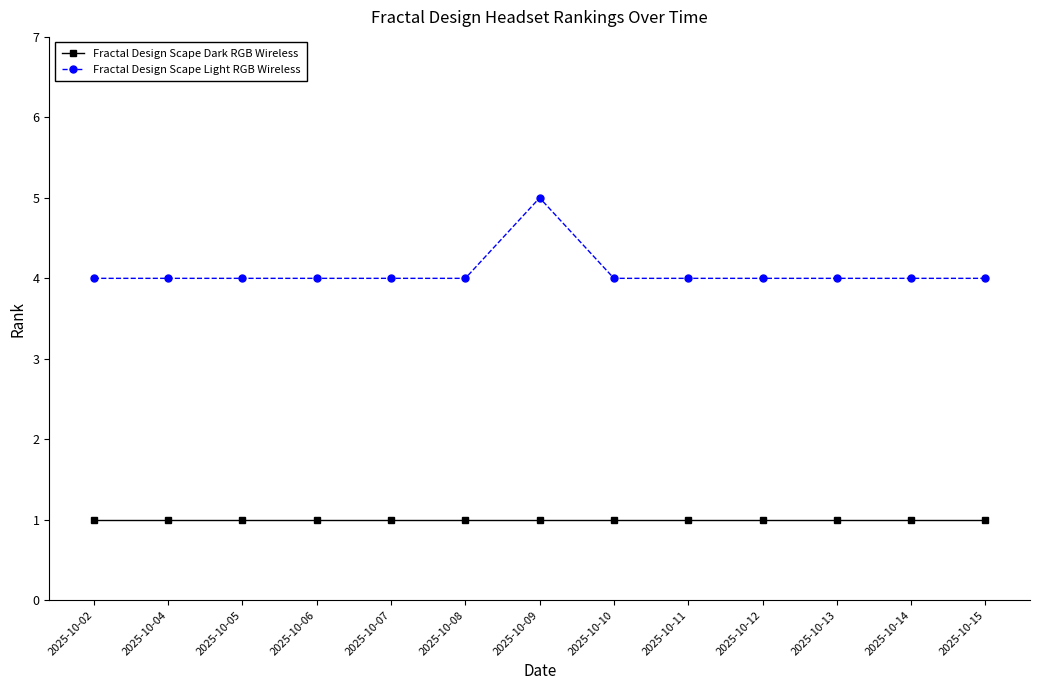

True or false: Fractal Design Scape Light RGB Wireless and Fractal Design Scape Dark RGB Wireless intersect in this chart.

False